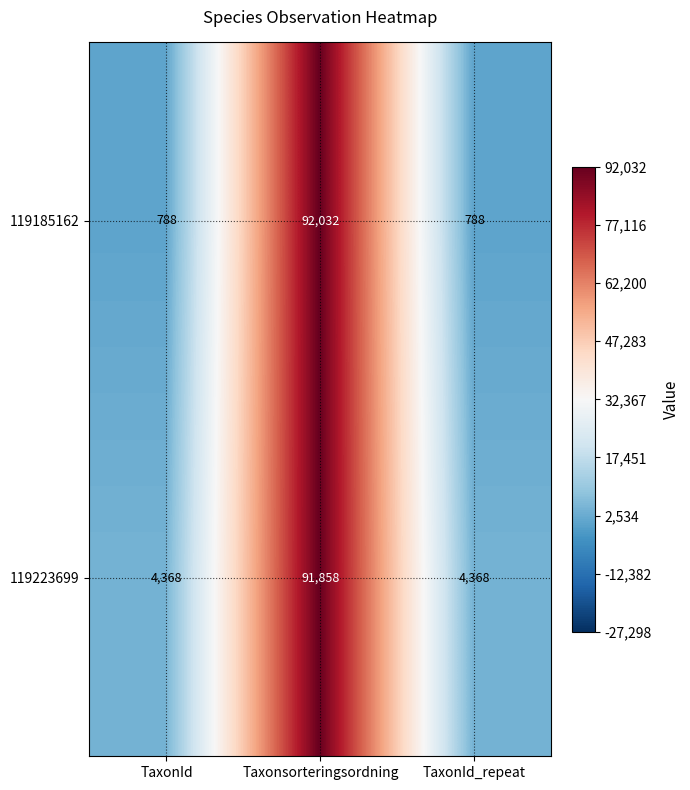

What is the difference between the maximum and minimum values in the 119223699 series?

87490